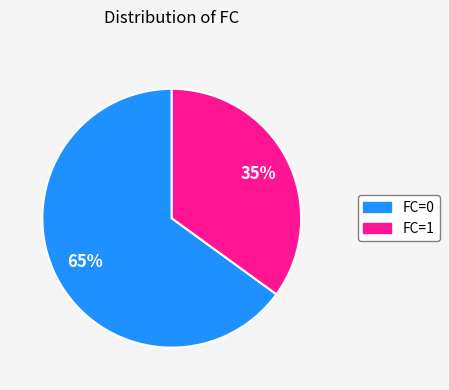

To the nearest percent, what is the average slice percentage?

50%